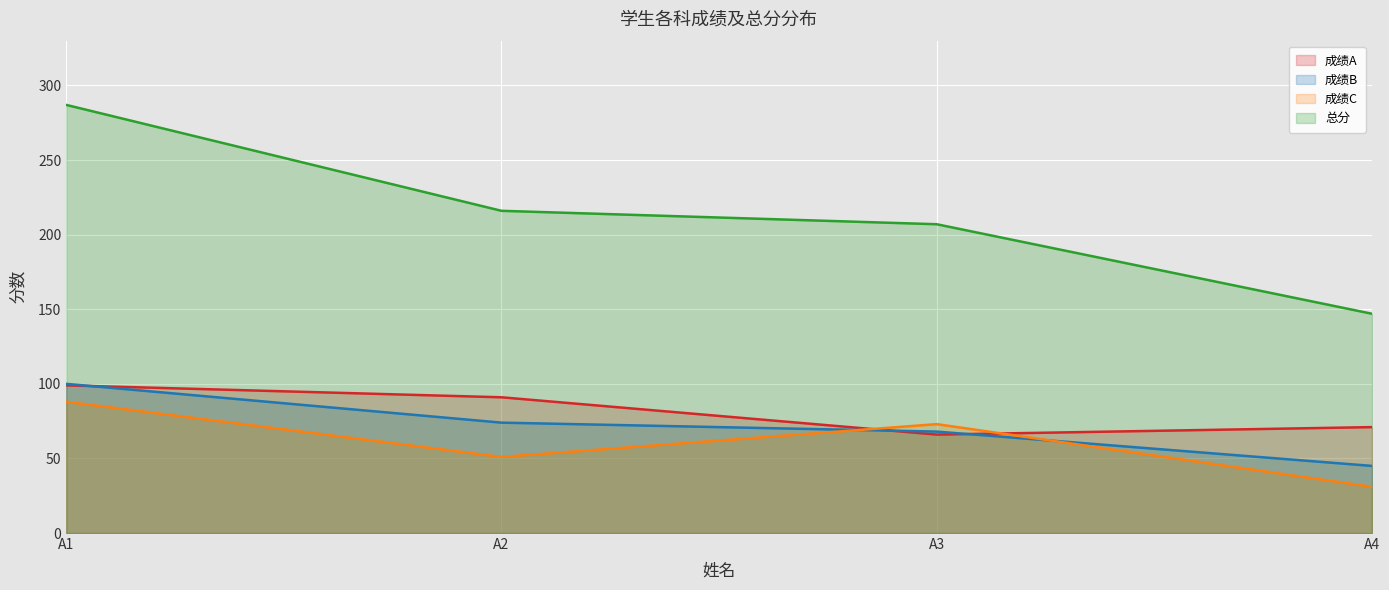

True or false: 成绩B has a value of 168 at A1.

False